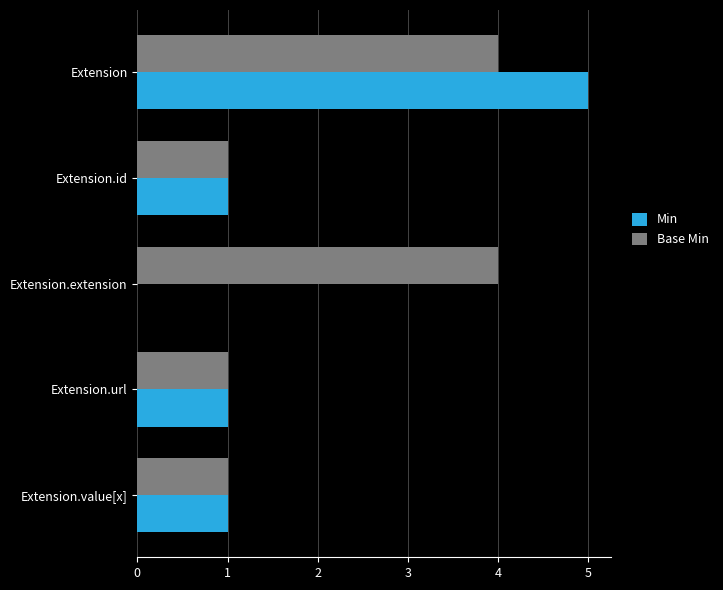

At which category is the sum across all series the highest?

Extension